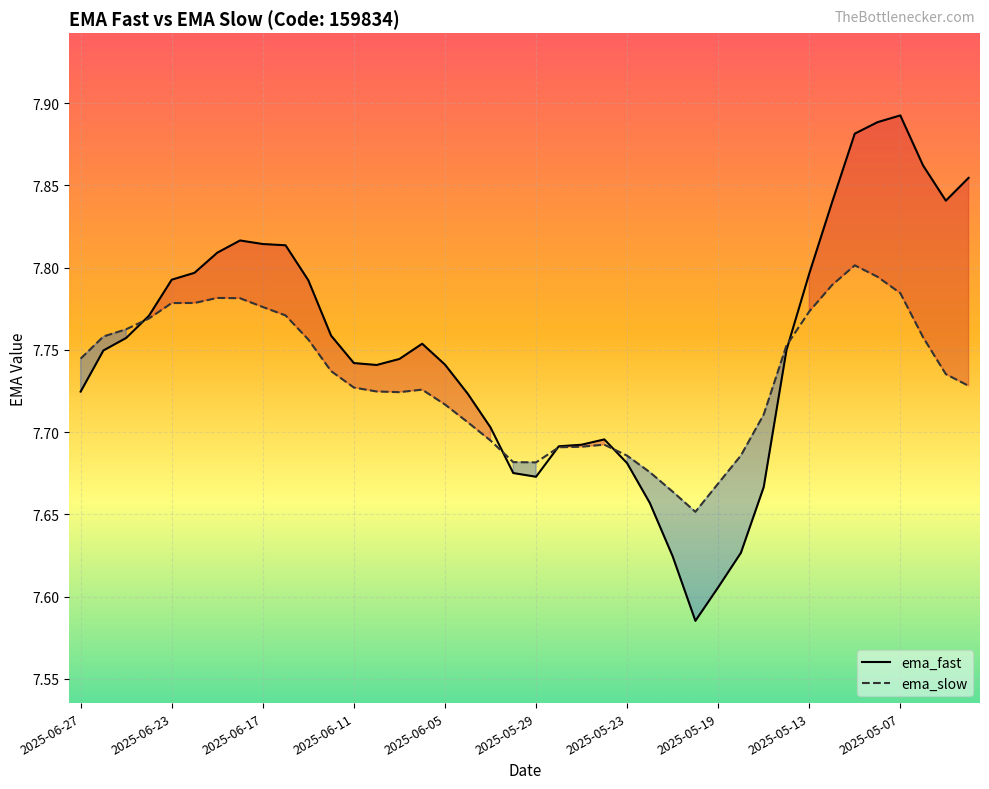

List the series in order of their peak value, lowest first.

ema_slow, ema_fast